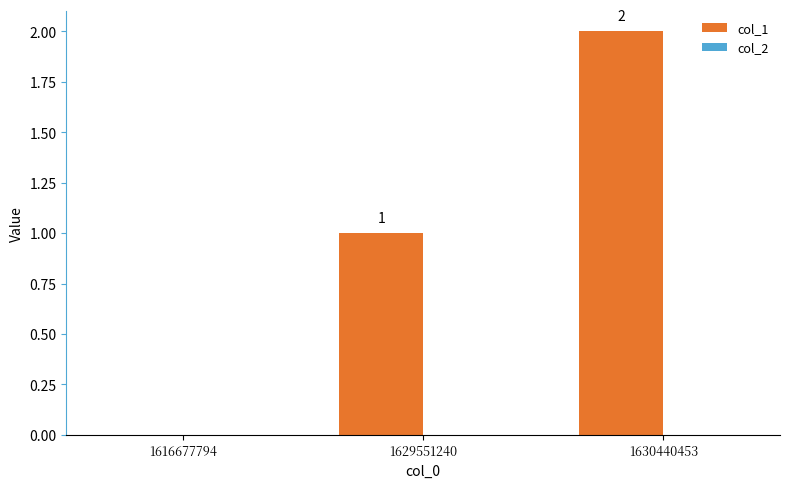

Which category has the highest value across all series?

1630440453